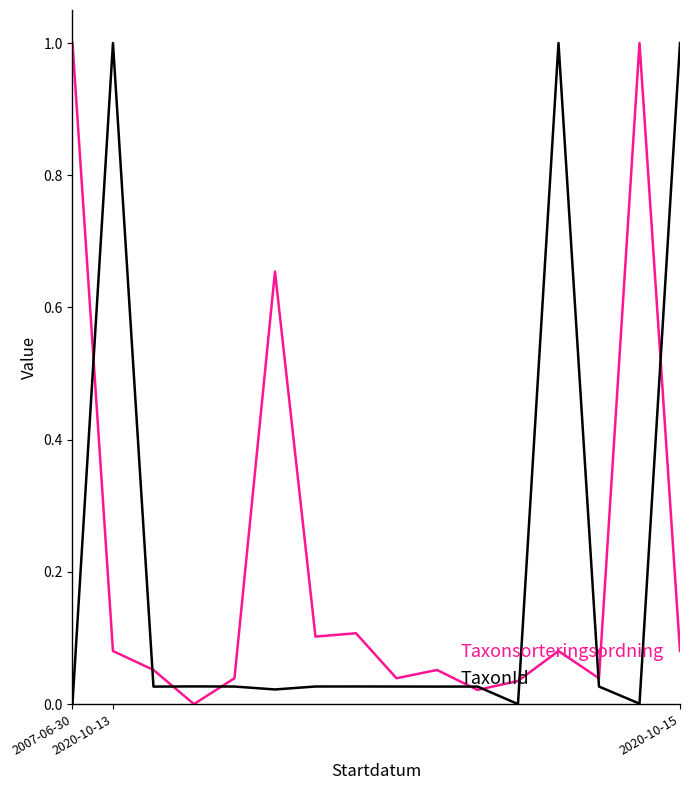

What is the maximum value shown in the chart?

1.0